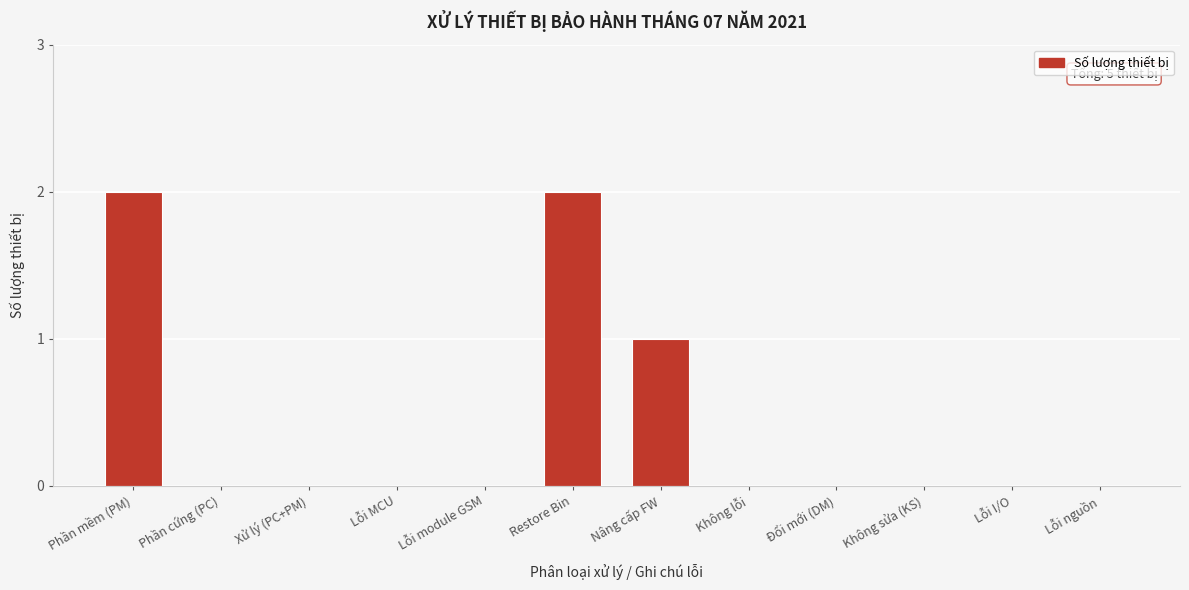

Reading left to right, what are all the values shown in this chart?

Phần mềm (PM)=2	Phần cứng (PC)=0	Xử lý (PC+PM)=0	Lỗi MCU=0	Lỗi module GSM=0	Restore Bin=2	Nâng cấp FW=1	Không lỗi=0	Đổi mới (DM)=0	Không sửa (KS)=0	Lỗi I/O=0	Lỗi nguồn=0